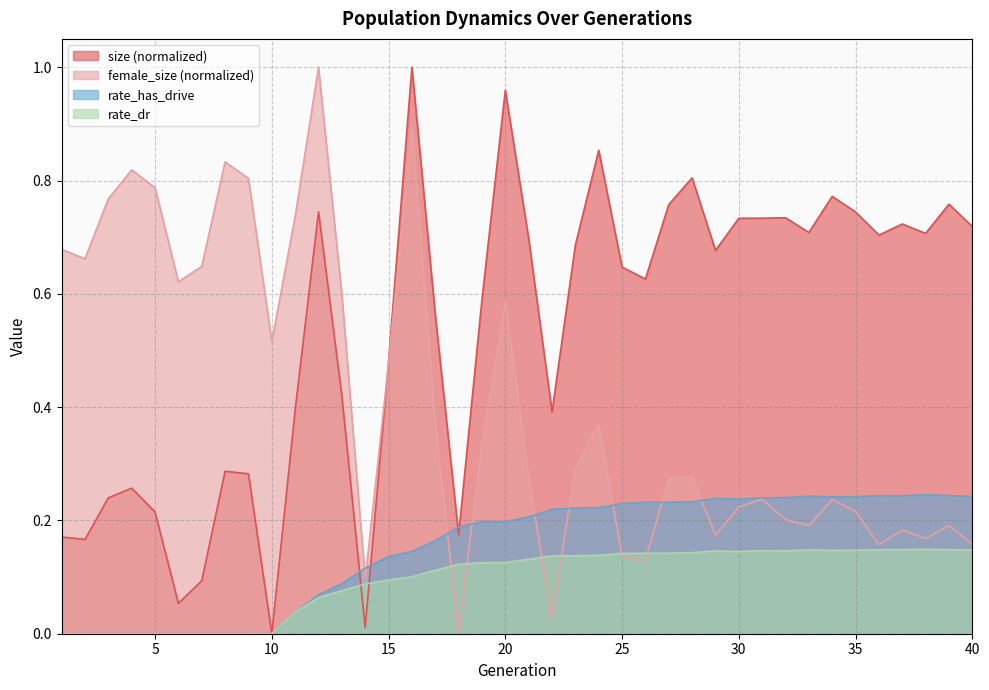

What is the difference between the size values at 32 and 20?

0.2